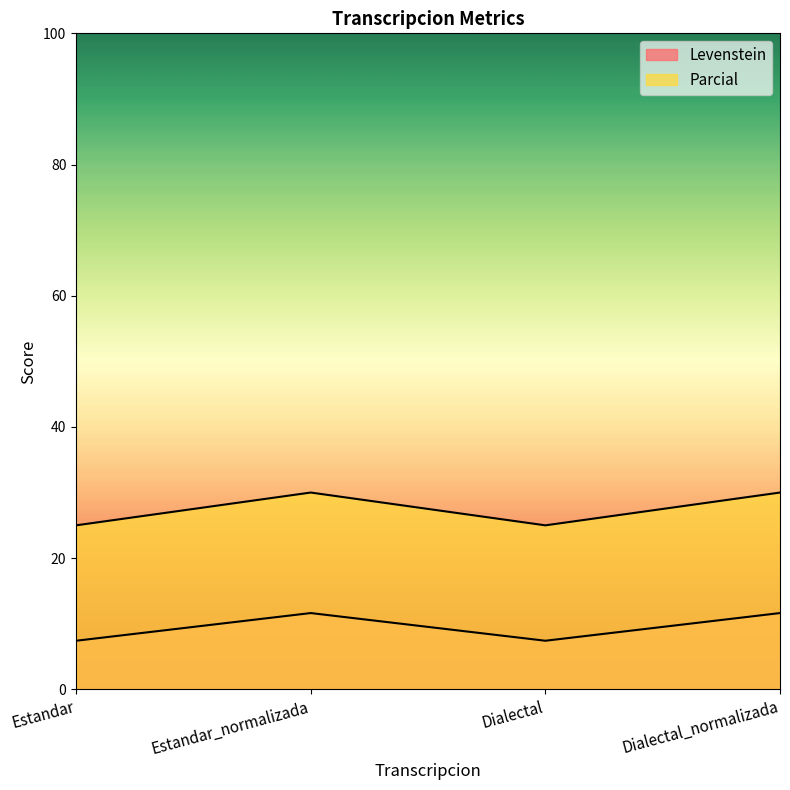

Rank the series at Estandar_normalizada from lowest to highest value.

Parcial, Levenstein